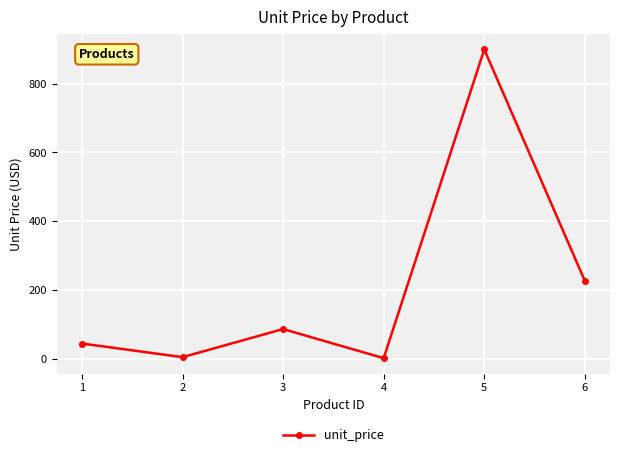

What is the change in value from 2 to 3?

+81.6